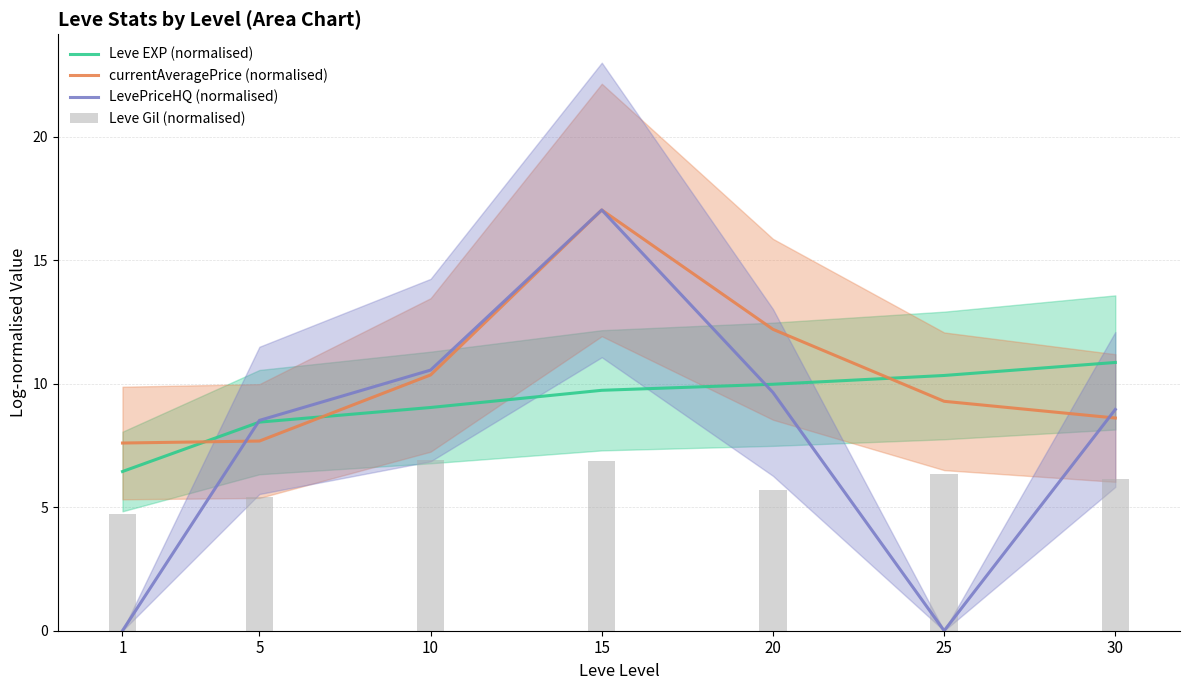

Which label corresponds to the smallest value in the chart?

1